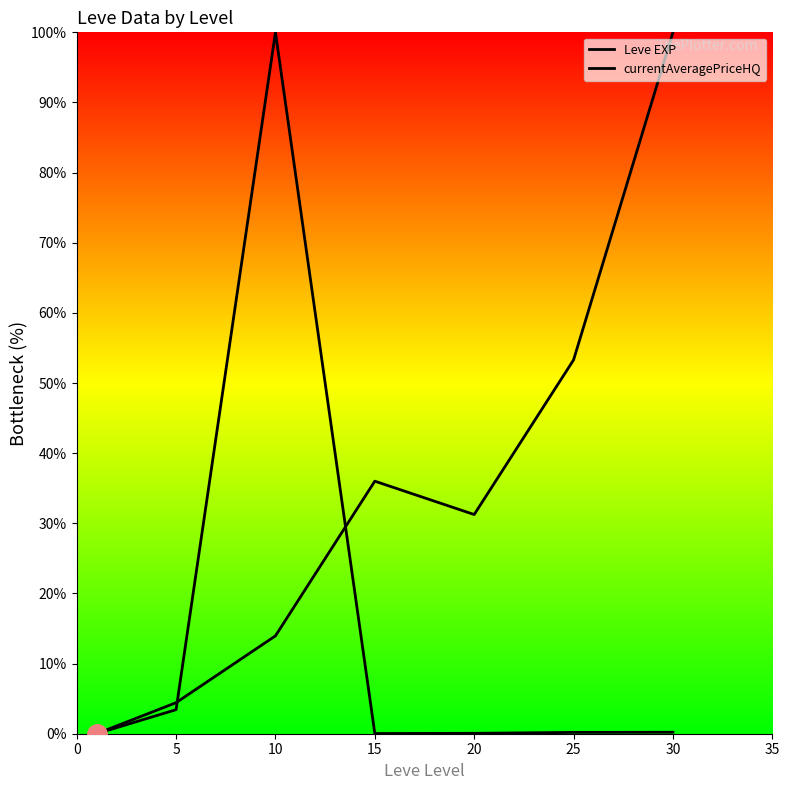

What is the sum of all currentAveragePriceHQ values?

103.9